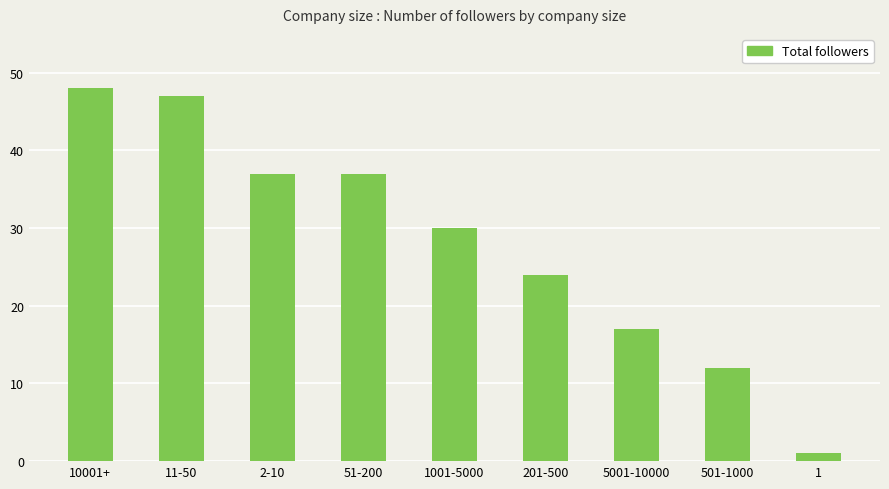

Reading left to right, list all the values displayed in this chart.

48	47	37	37	30	24	17	12	1